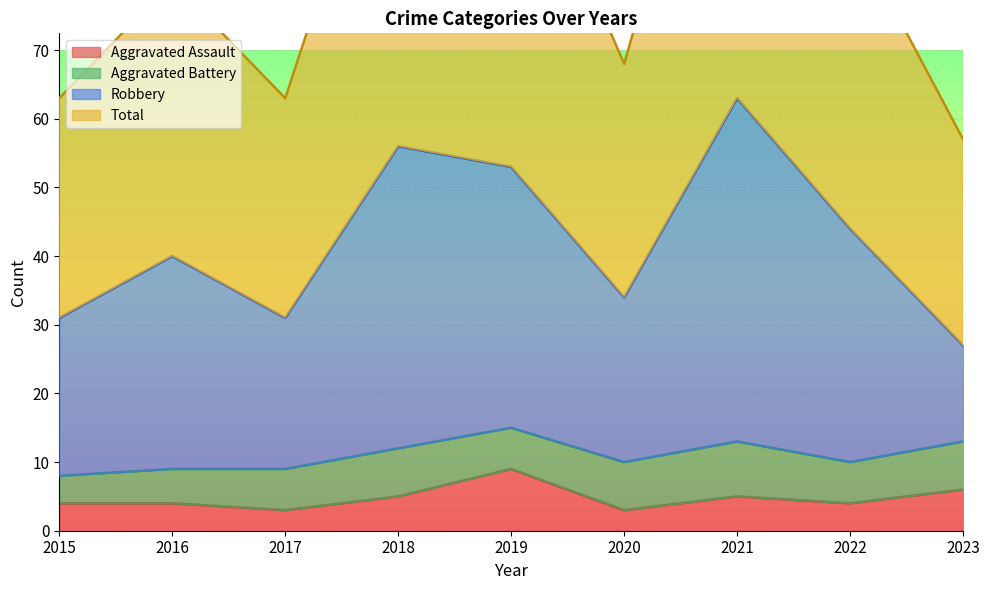

How many data points in Total are above 80?

4